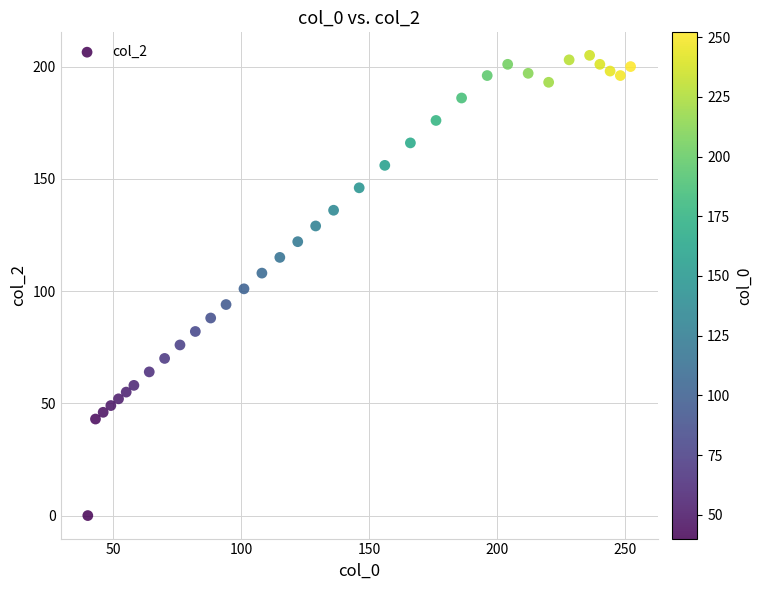

What is the range of X values (max minus min)?

212